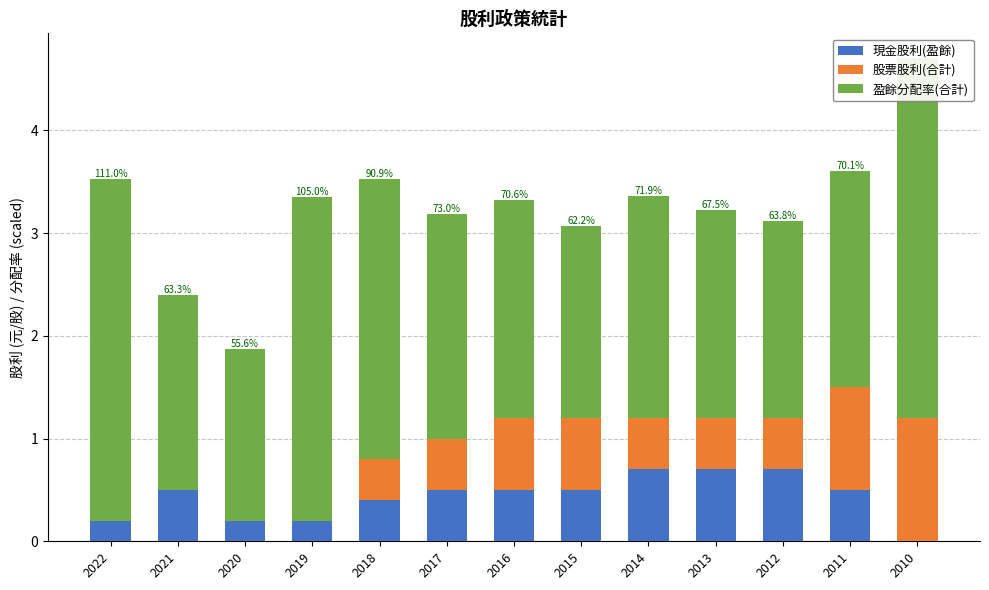

True or false: 股票股利(合計) has a value of 1.7 at 2011.

False